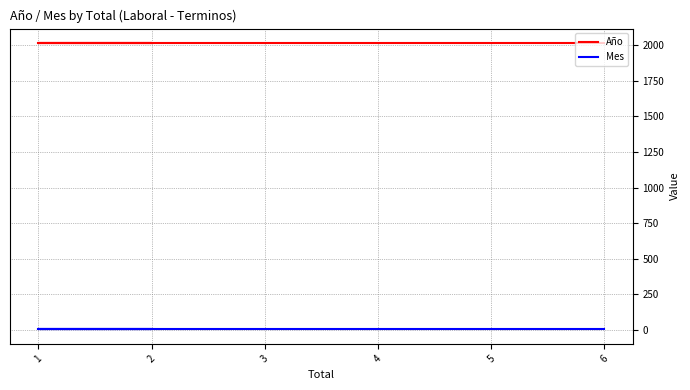

What is the value of the Mes point at the 4th from the left?

3